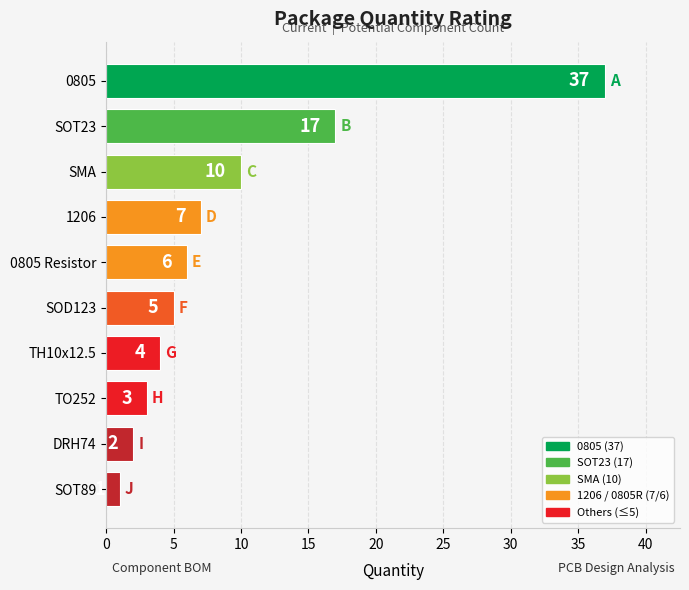

Reading top to bottom, list all the values displayed in this chart.

0805=37	SOT23=17	SMA=10	1206=7	0805 Resistor=6	SOD123=5	TH10x12.5=4	TO252=3	DRH74=2	SOT89=1